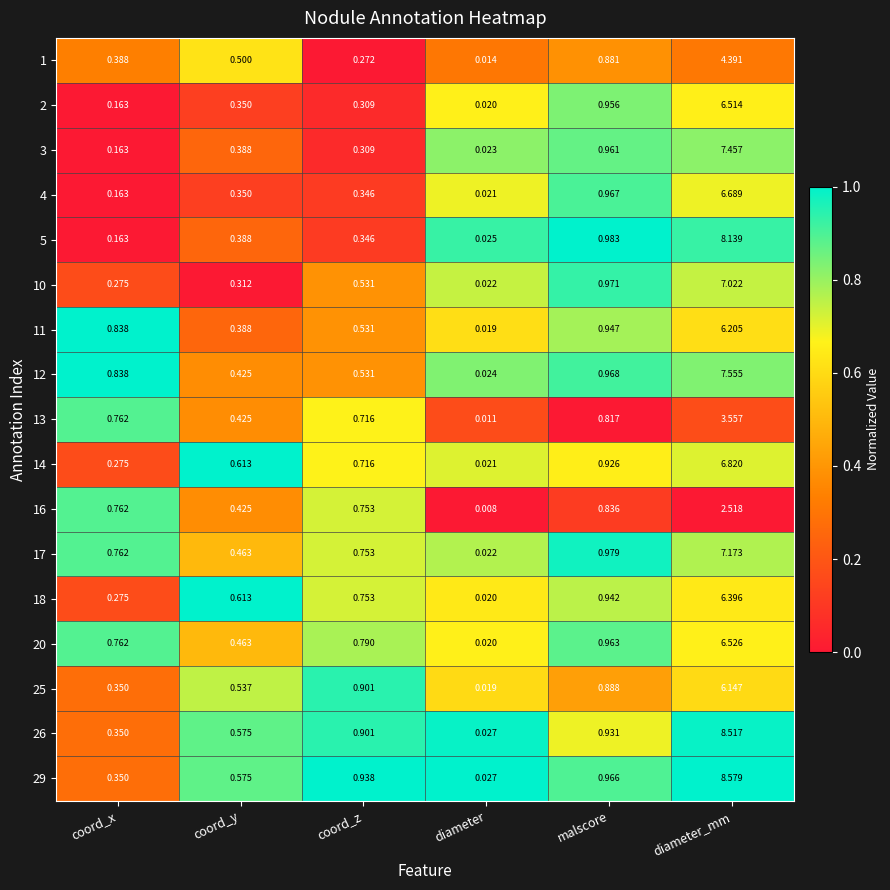

List the labels in order of 29 value, smallest first.

diameter, coord_x, coord_y, coord_z, malscore, diameter_mm